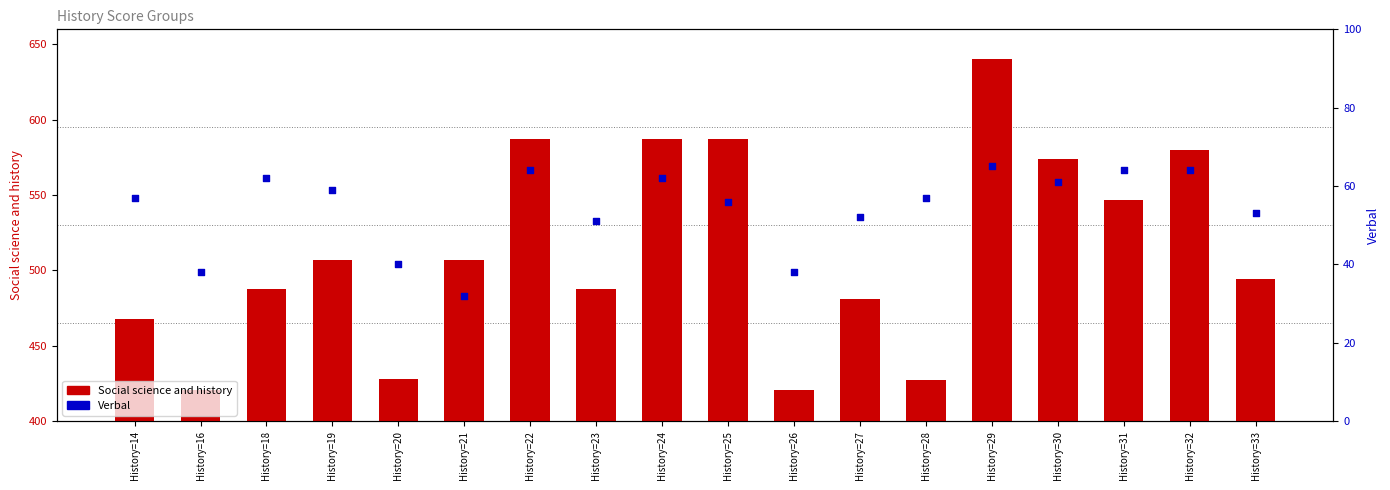

Which series contains the lowest Y value?

Verbal